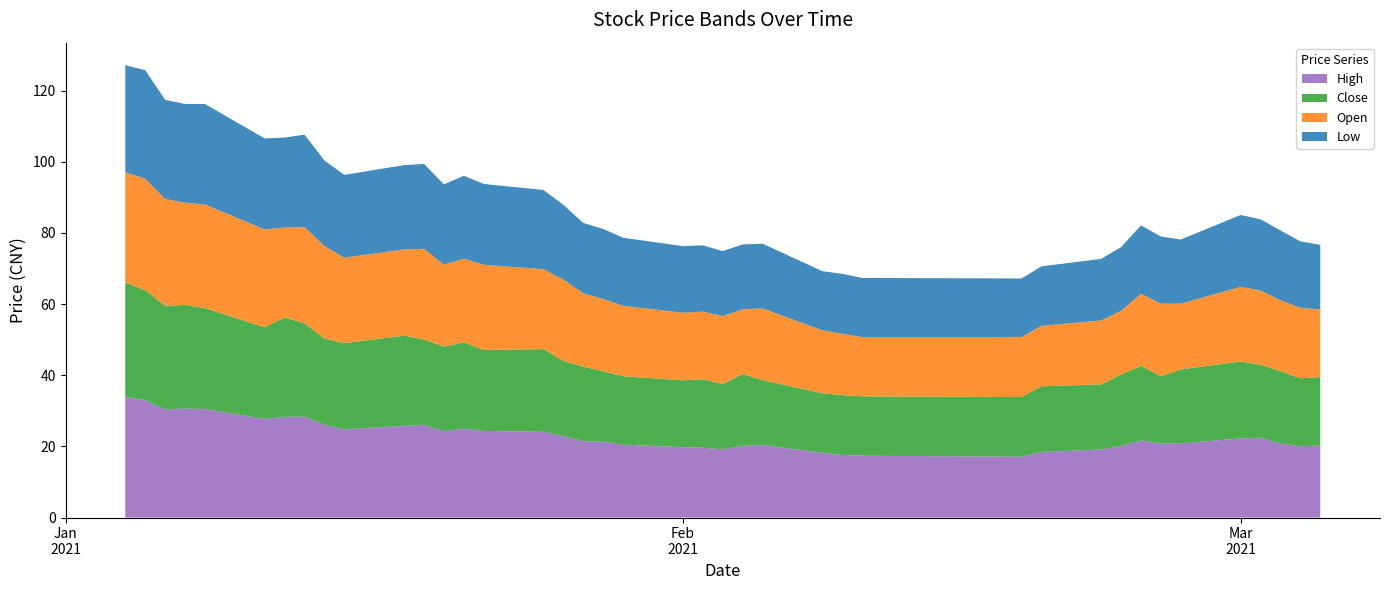

Reading right to left, transcribe all the data shown in this chart.

High: 2021-03-05=20.2	2021-03-04=20.1	2021-03-03=20.8	2021-03-02=22.4	2021-03-01=22.2	2021-02-26=20.8	2021-02-25=20.8	2021-02-24=21.7	2021-02-23=20.1	2021-02-22=19.1	2021-02-19=18.4	2021-02-18=17.1	2021-02-10=17.4	2021-02-09=17.6	2021-02-08=18.2	2021-02-05=20.4	2021-02-04=20.2	2021-02-03=19.2	2021-02-02=19.6	2021-02-01=19.8	2021-01-29=20.5	2021-01-28=21.3	2021-01-27=21.5	2021-01-26=22.9	2021-01-25=24.1	2021-01-22=24.4	2021-01-21=25.0	2021-01-20=24.3	2021-01-19=26.1	2021-01-18=25.8	2021-01-15=24.8	2021-01-14=26.1	2021-01-13=28.4	2021-01-12=28.3	2021-01-11=27.7	2021-01-08=30.5	2021-01-07=30.6	2021-01-06=30.4	2021-01-05=33.0	2021-01-04=34.0
Close: 2021-03-05=19.3	2021-03-04=19.1	2021-03-03=20.4	2021-03-02=20.5	2021-03-01=21.6	2021-02-26=20.8	2021-02-25=18.9	2021-02-24=20.9	2021-02-23=20.1	2021-02-22=18.3	2021-02-19=18.4	2021-02-18=16.8	2021-02-10=16.7	2021-02-09=16.9	2021-02-08=16.7	2021-02-05=18.2	2021-02-04=20.2	2021-02-03=18.3	2021-02-02=19.3	2021-02-01=18.8	2021-01-29=19.2	2021-01-28=19.8	2021-01-27=20.9	2021-01-26=21.1	2021-01-25=23.3	2021-01-22=22.8	2021-01-21=24.2	2021-01-20=23.8	2021-01-19=24.0	2021-01-18=25.3	2021-01-15=24.2	2021-01-14=24.2	2021-01-13=26.2	2021-01-12=27.9	2021-01-11=25.8	2021-01-08=28.4	2021-01-07=29.1	2021-01-06=29.1	2021-01-05=30.9	2021-01-04=32.1
Open: 2021-03-05=19.0	2021-03-04=19.8	2021-03-03=19.9	2021-03-02=20.9	2021-03-01=21.0	2021-02-26=18.5	2021-02-25=20.4	2021-02-24=20.3	2021-02-23=17.9	2021-02-22=18.0	2021-02-19=17.0	2021-02-18=16.9	2021-02-10=16.6	2021-02-09=17.2	2021-02-08=17.7	2021-02-05=20.2	2021-02-04=18.2	2021-02-03=19.1	2021-02-02=19.0	2021-02-01=19.0	2021-01-29=19.8	2021-01-28=20.3	2021-01-27=20.6	2021-01-26=22.9	2021-01-25=22.4	2021-01-22=23.9	2021-01-21=23.6	2021-01-20=23.0	2021-01-19=25.5	2021-01-18=24.2	2021-01-15=24.0	2021-01-14=26.0	2021-01-13=27.0	2021-01-12=25.3	2021-01-11=27.5	2021-01-08=29.1	2021-01-07=28.7	2021-01-06=30.1	2021-01-05=31.3	2021-01-04=31.0
Low: 2021-03-05=18.2	2021-03-04=18.7	2021-03-03=19.6	2021-03-02=20.0	2021-03-01=20.2	2021-02-26=18.0	2021-02-25=18.9	2021-02-24=19.2	2021-02-23=17.9	2021-02-22=17.3	2021-02-19=16.7	2021-02-18=16.5	2021-02-10=16.6	2021-02-09=16.9	2021-02-08=16.6	2021-02-05=18.2	2021-02-04=18.2	2021-02-03=18.3	2021-02-02=18.6	2021-02-01=18.7	2021-01-29=19.1	2021-01-28=19.7	2021-01-27=19.8	2021-01-26=21.0	2021-01-25=22.3	2021-01-22=22.7	2021-01-21=23.3	2021-01-20=22.6	2021-01-19=23.9	2021-01-18=23.7	2021-01-15=23.3	2021-01-14=24.1	2021-01-13=26.0	2021-01-12=25.3	2021-01-11=25.6	2021-01-08=28.3	2021-01-07=27.8	2021-01-06=27.9	2021-01-05=30.6	2021-01-04=30.1